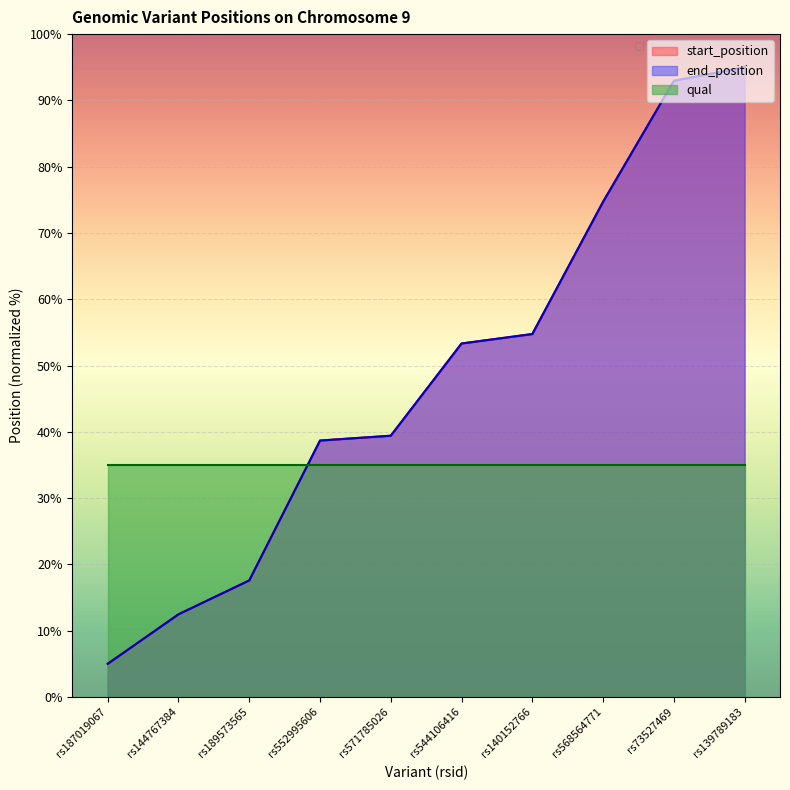

The end_position series shows 74.7 at rs568564771. True or false?

True